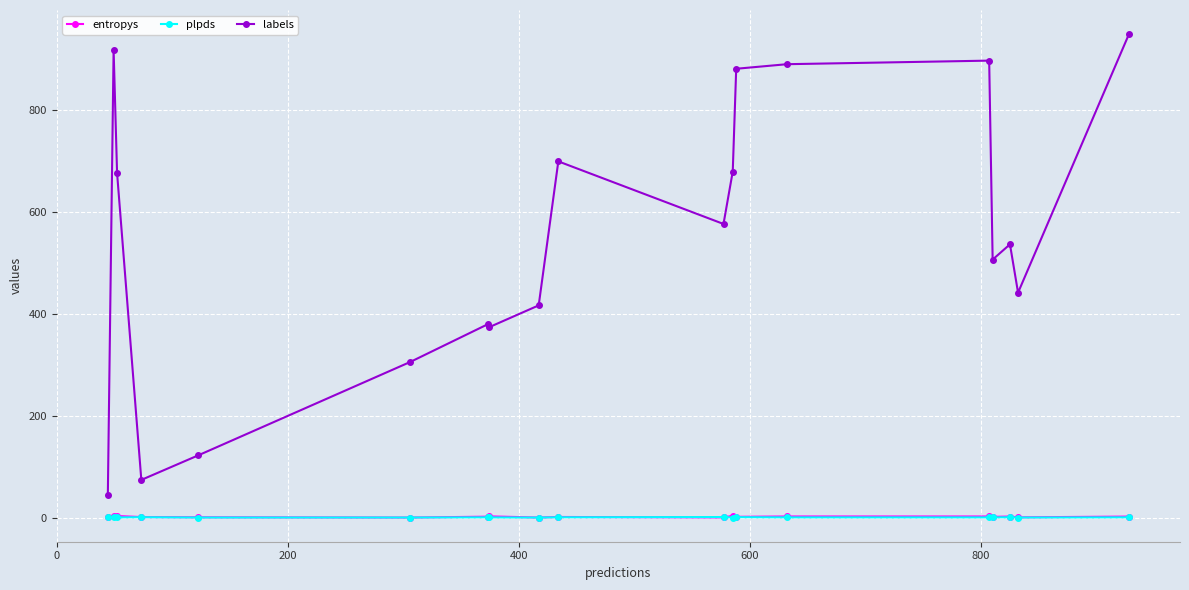

True or false: labels has more than 1 interior local peaks.

True